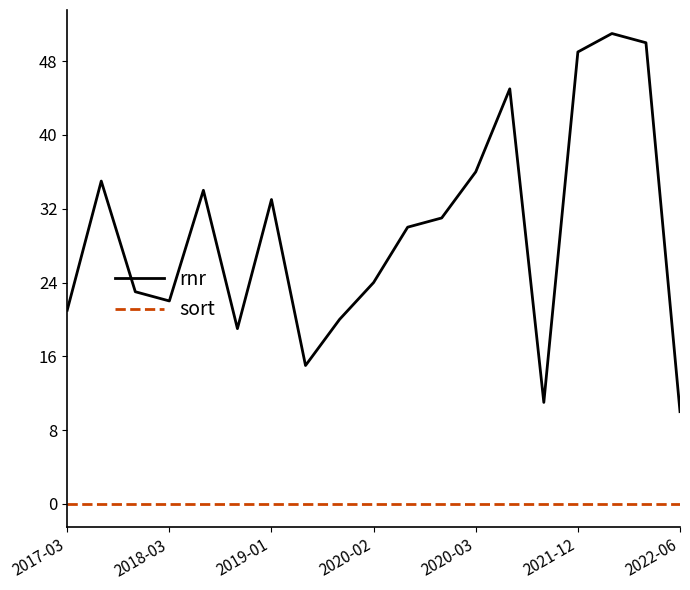

True or false: rnr and sort intersect in this chart.

False